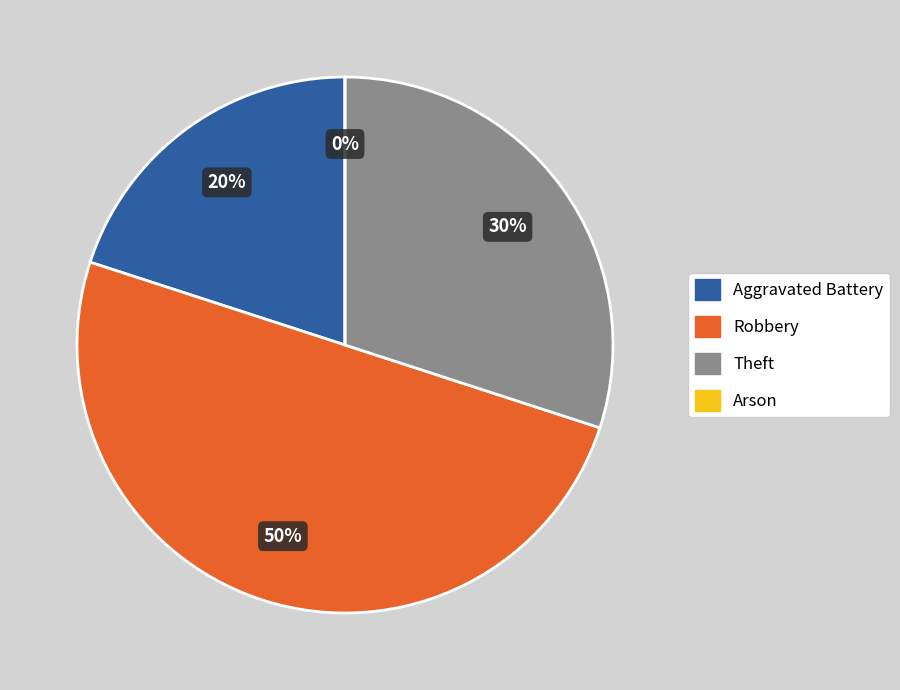

Does any single category account for the majority?

No